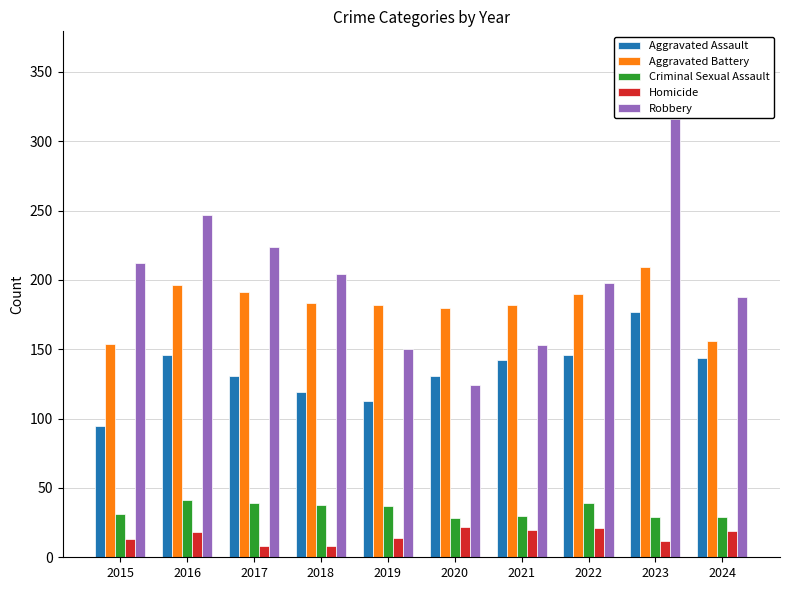

How many groups of bars are there?

10